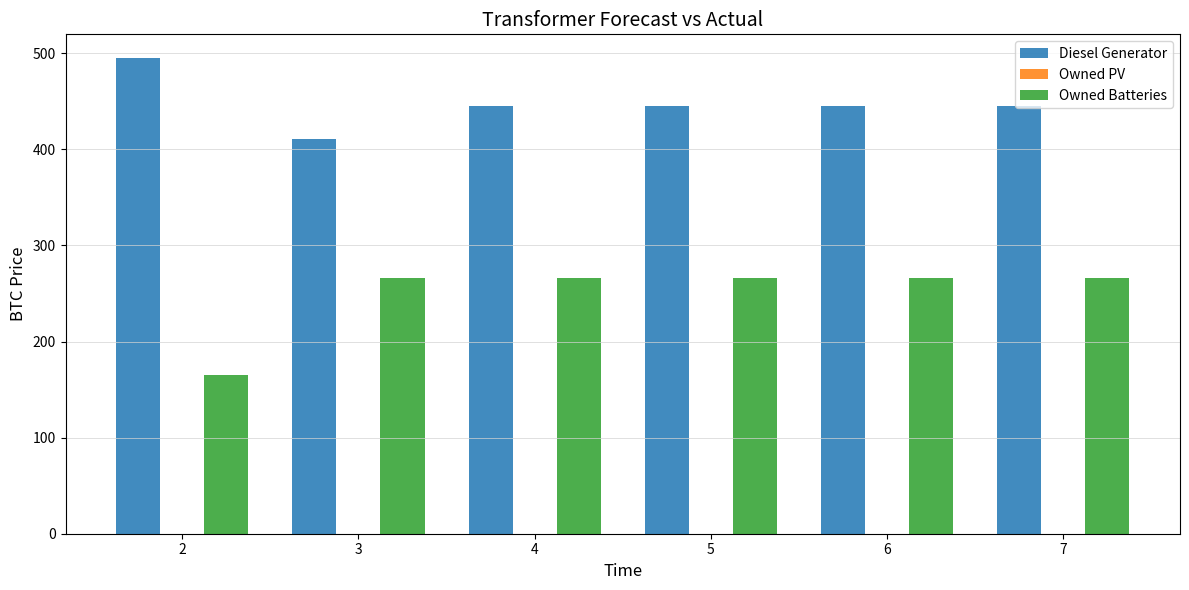

What is the sum of all Owned Batteries values?

1495